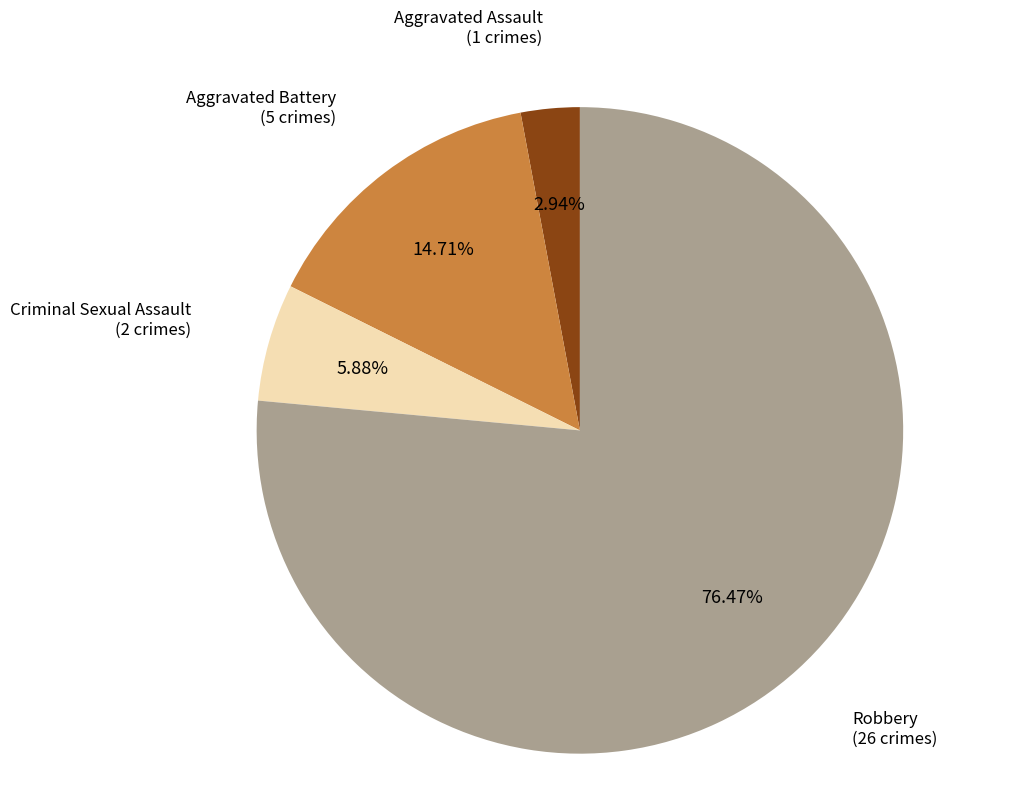

To the nearest percent, what is the average slice percentage?

25%